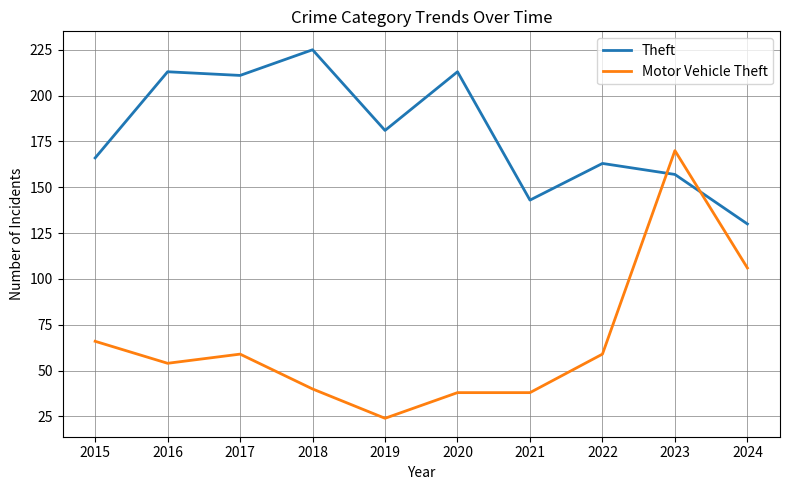

What value does the Theft series have at 2022, to the nearest 5?

165